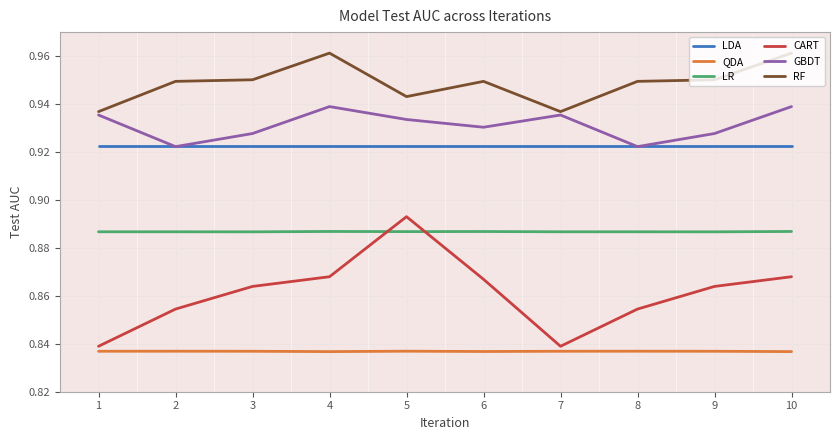

Which series has the largest total across all categories?

RF